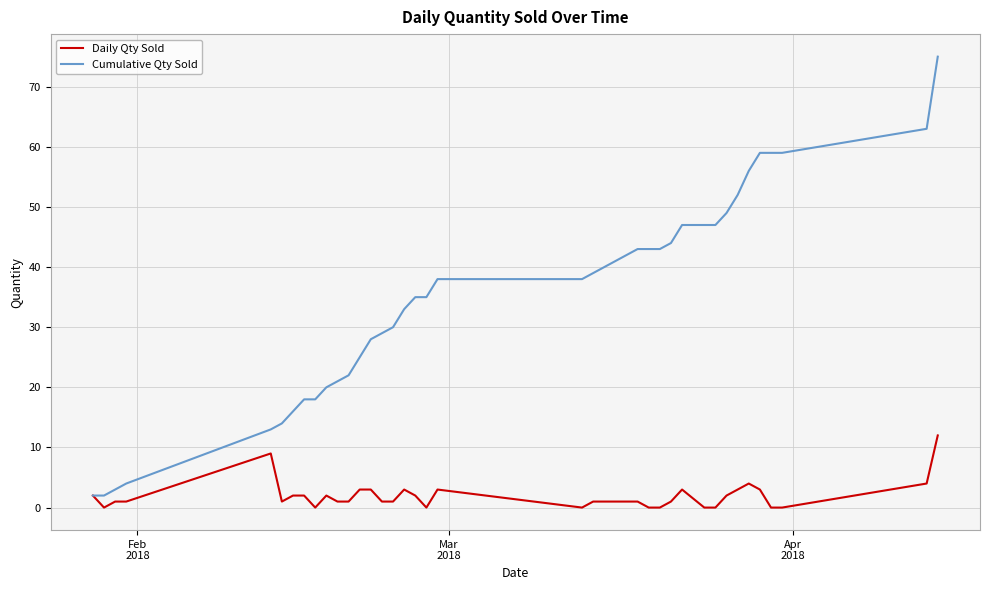

Does the chart display data point markers on the line(s)?

No